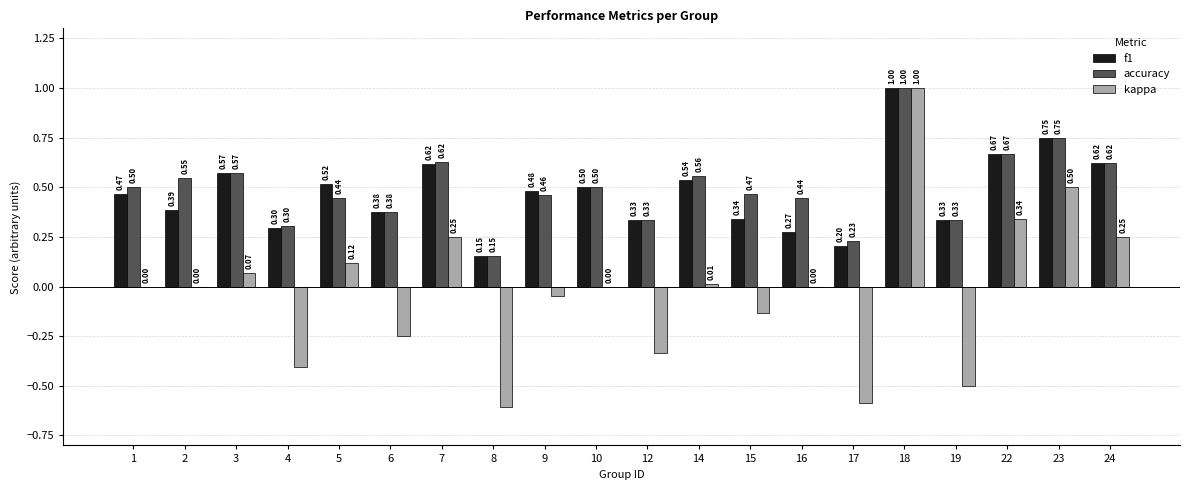

Which series changed the most between 1 and 2?

f1